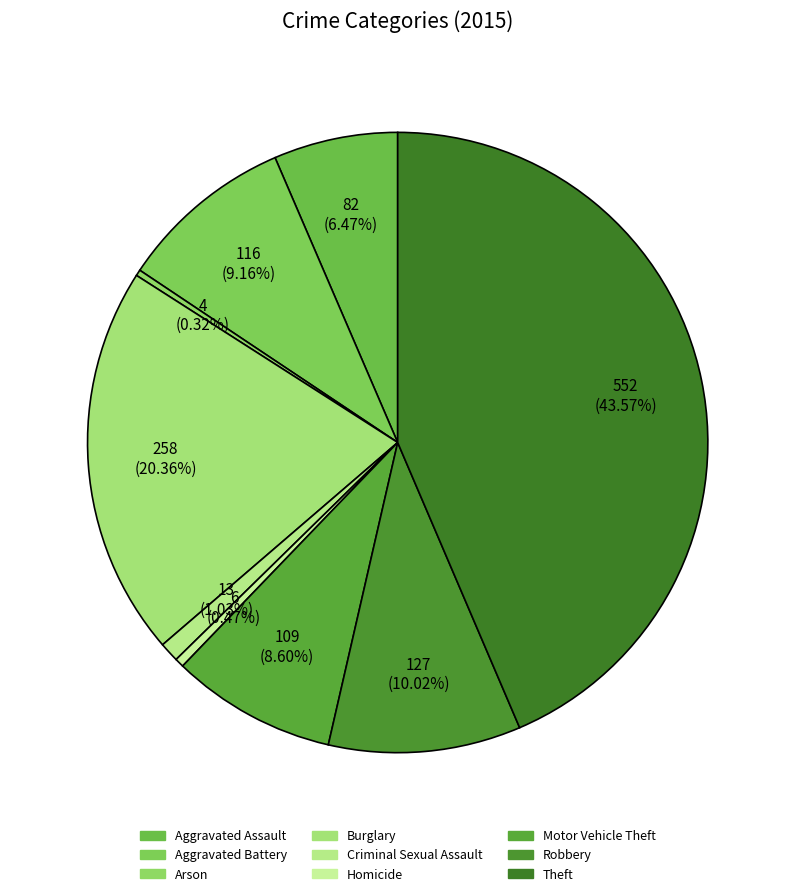

Is there a majority slice in this chart?

No